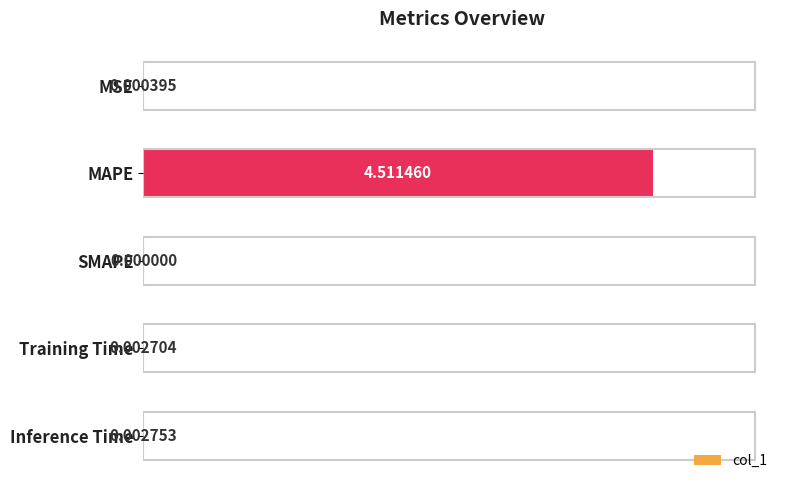

Where is the data nearest to the value 2?

Inference Time